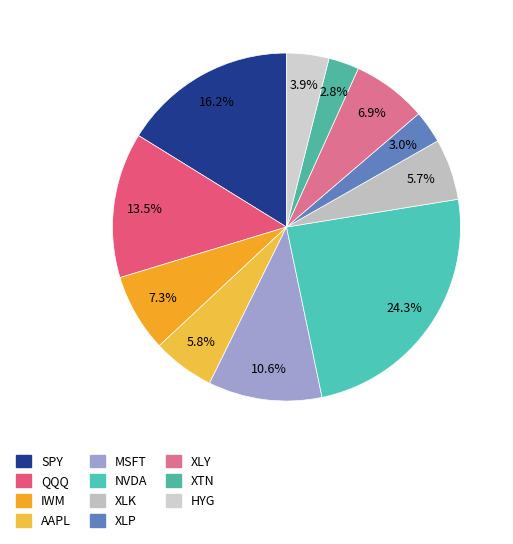

Count the number of slices in the pie.

11